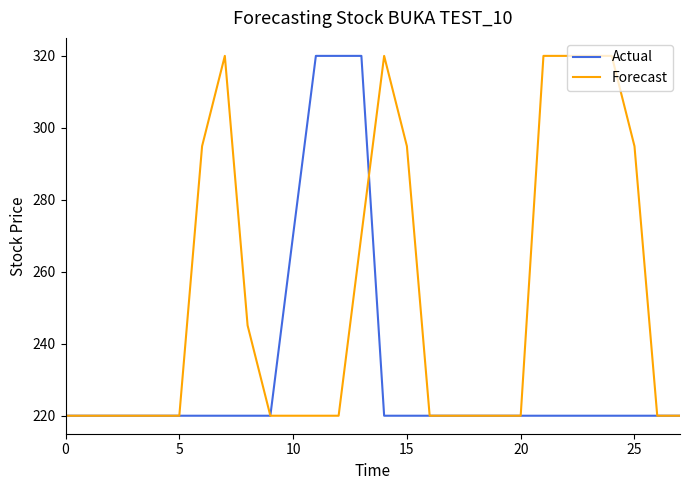

Which series has the largest total across all categories?

Forecast